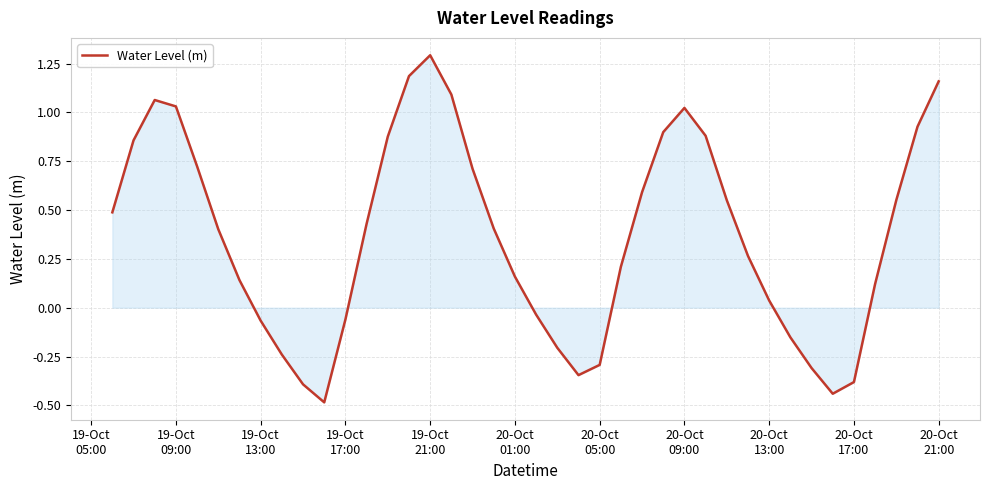

What is the smallest value displayed?

-0.5